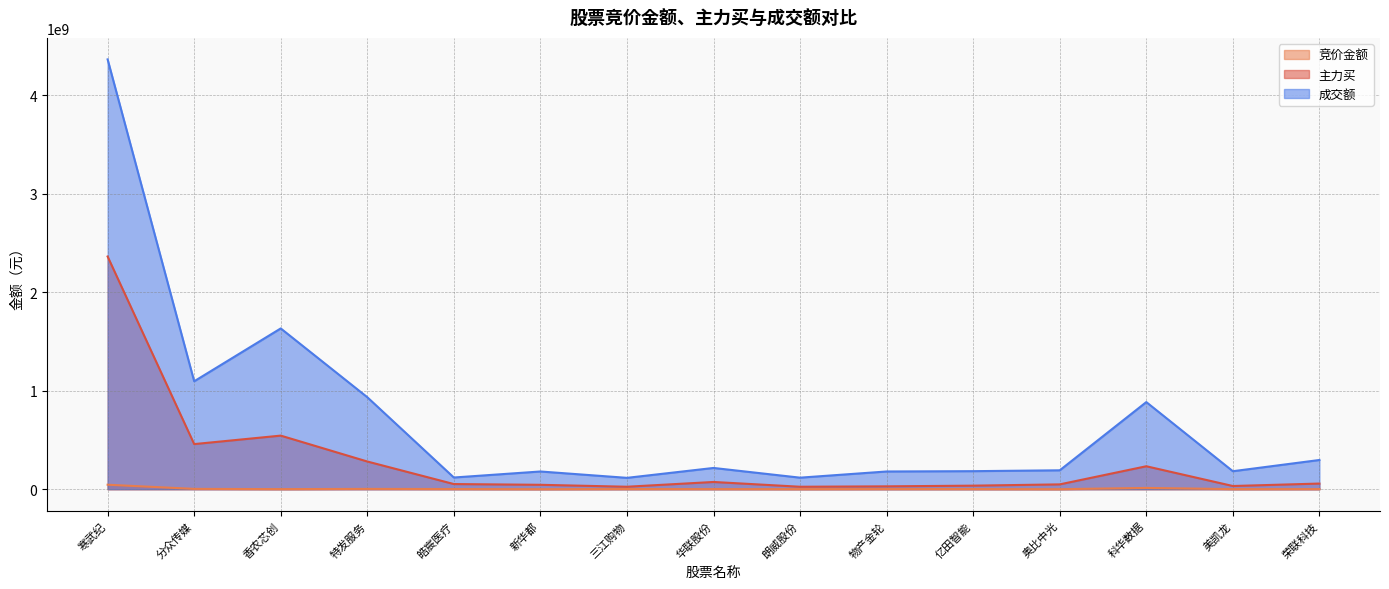

True or false: 成交额 and 竞价金额 intersect in this chart.

False